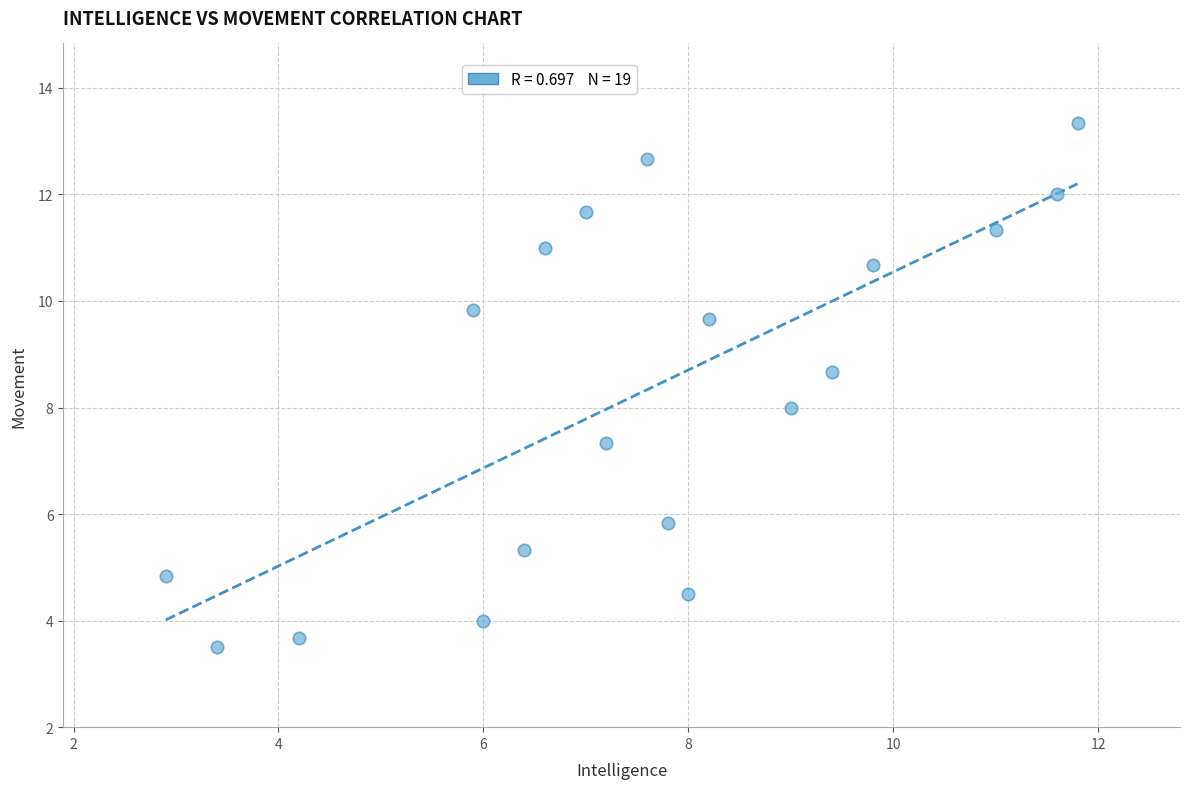

What is the range of Y values (max minus min)?

9.8